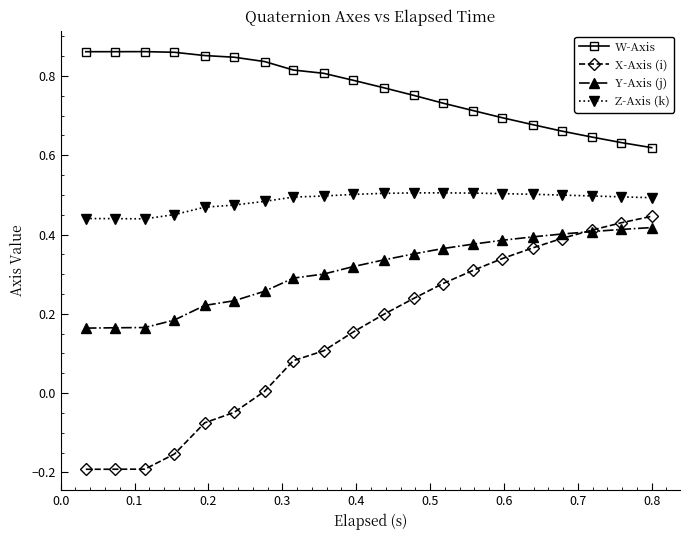

Which series has the largest total across all categories?

W-Axis